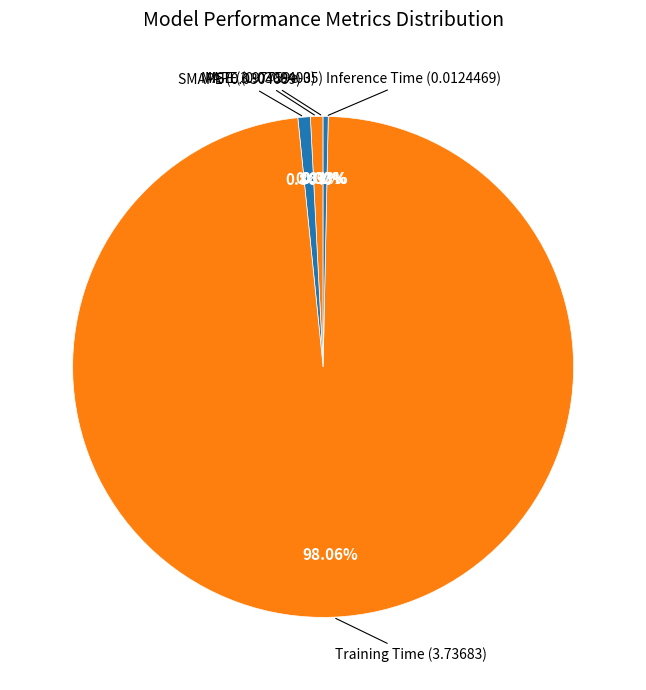

Is it true that Inference Time is 0% of the pie?

True